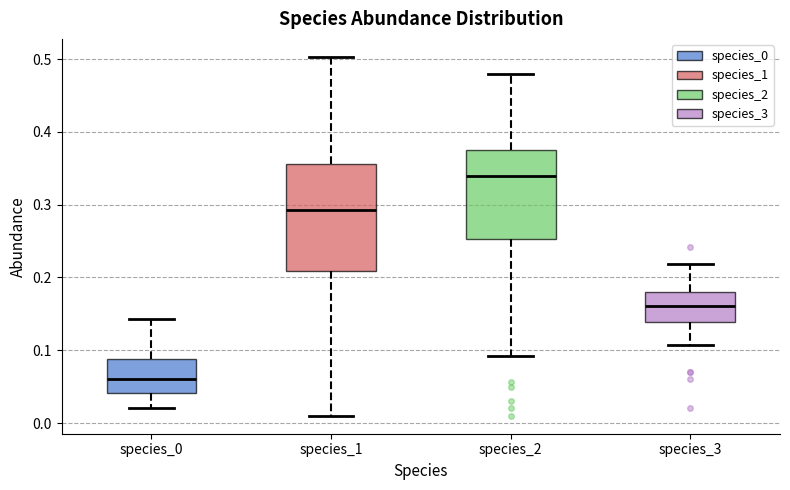

Reading left to right, transcribe this box plot: for each box, give where its median line is, the range the box spans, and where its two whiskers end, as read against the y-axis. The values are not printed on the chart, so give them approximately, as read against the axis.

species_0: median 0.06, box 0.04 to 0.09, whiskers 0.02 to 0.14
species_1: median 0.29, box 0.21 to 0.36, whiskers 0.01 to 0.50
species_2: median 0.34, box 0.25 to 0.38, whiskers 0.09 to 0.48
species_3: median 0.16, box 0.14 to 0.18, whiskers 0.11 to 0.22